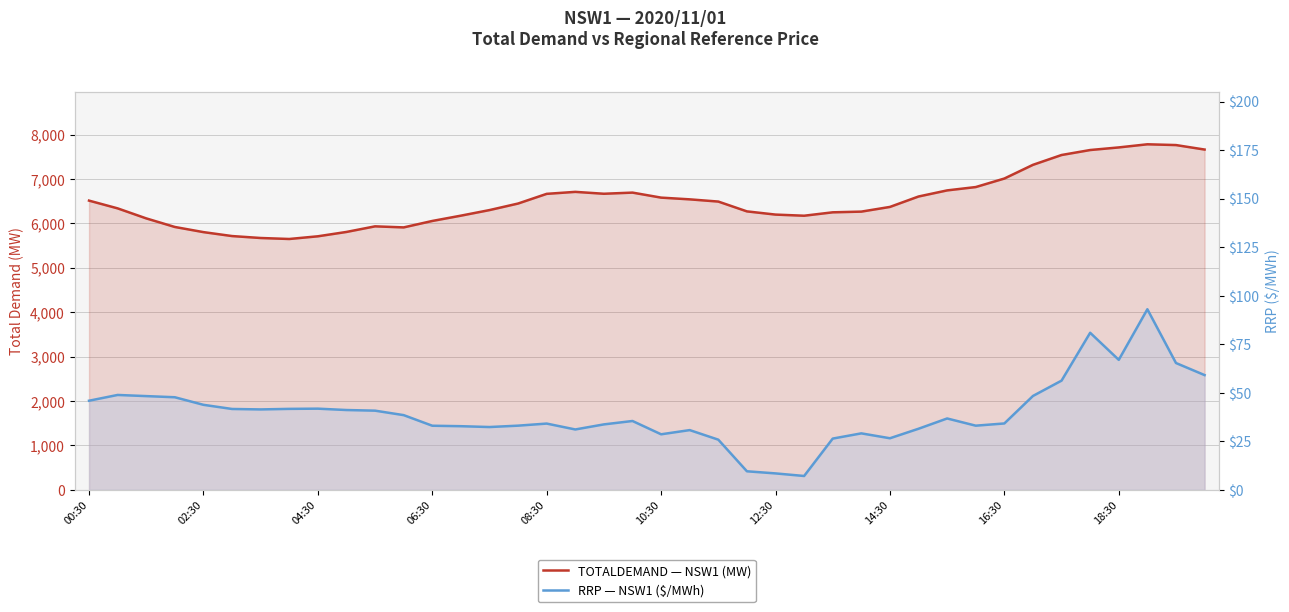

What is the difference between the maximum and second lowest values in the RRP — NSW1 ($/MWh) series?

84.5